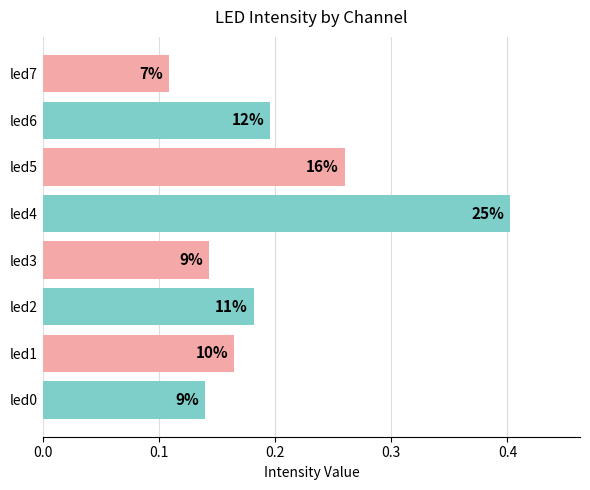

What is the maximum value shown in the chart?

0.4